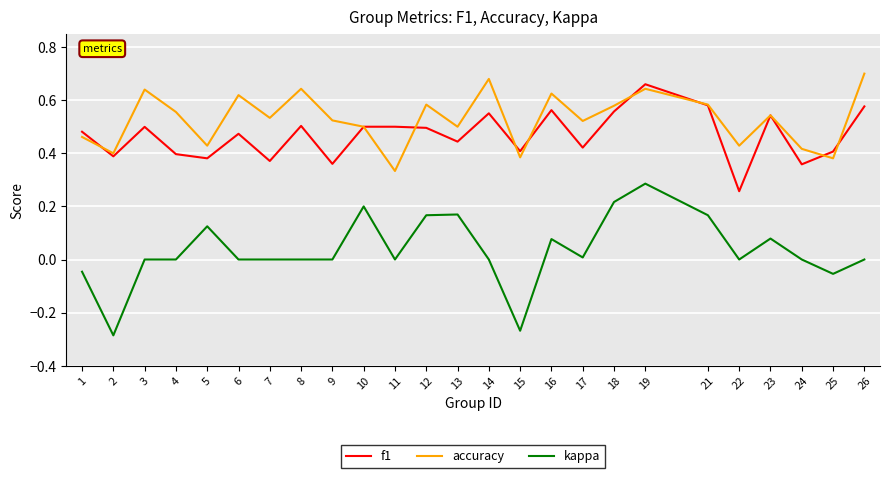

Which series has the widest spread of values?

kappa